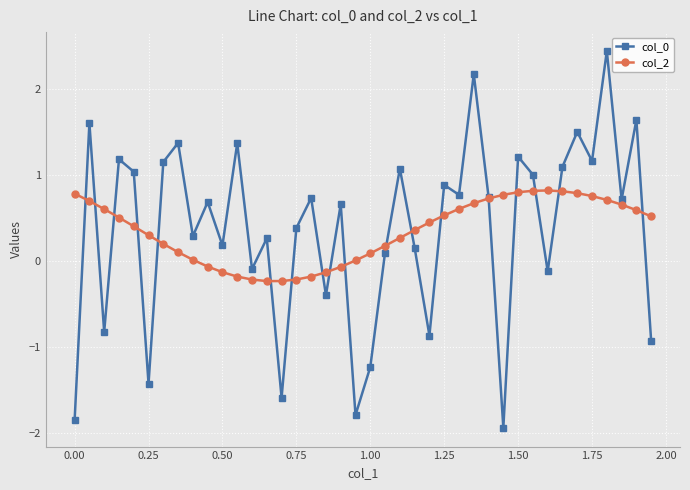

How many distinct data groups are displayed?

2